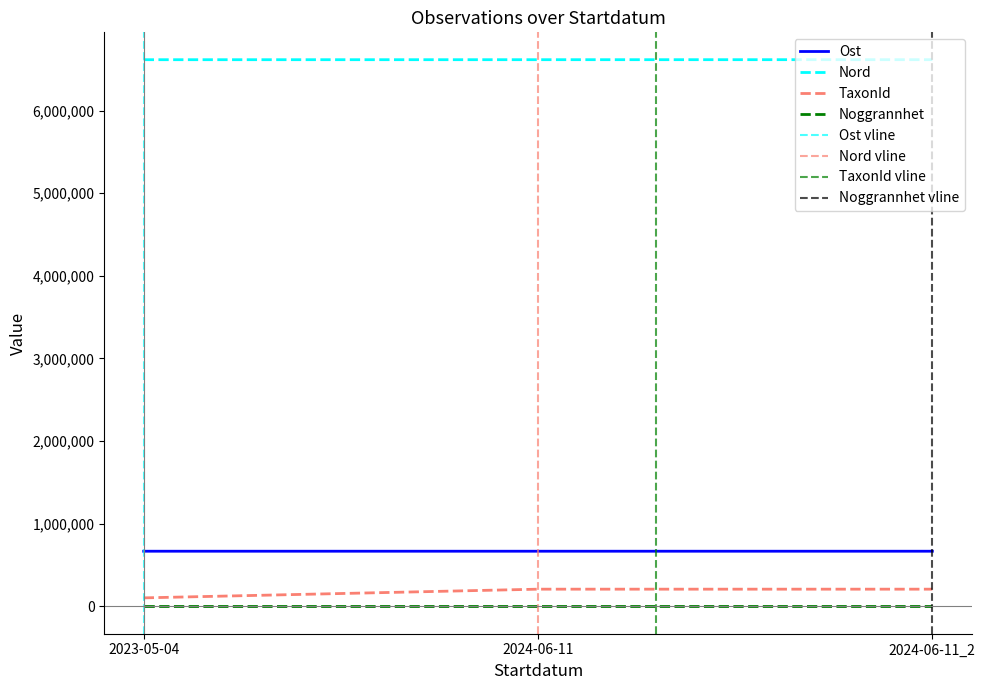

What is the value of the TaxonId point at the 1st from the left?

103044